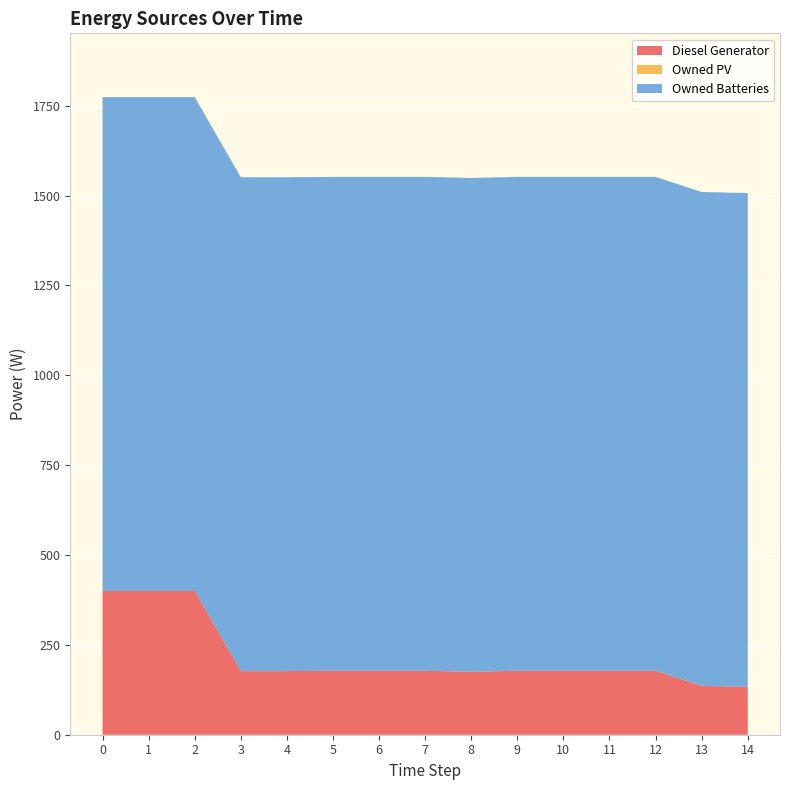

Reading left to right, what are all the values shown in this chart?

Diesel Generator: 400	400	400	177	177	178	178	178	175	178	178	178	178	136	133
Owned PV: 0	0	0	0	0	0	0	0	0	0	0	0	0	0	0
Owned Batteries: 1374	1374	1374	1374	1374	1374	1374	1374	1374	1374	1374	1374	1374	1374	1374